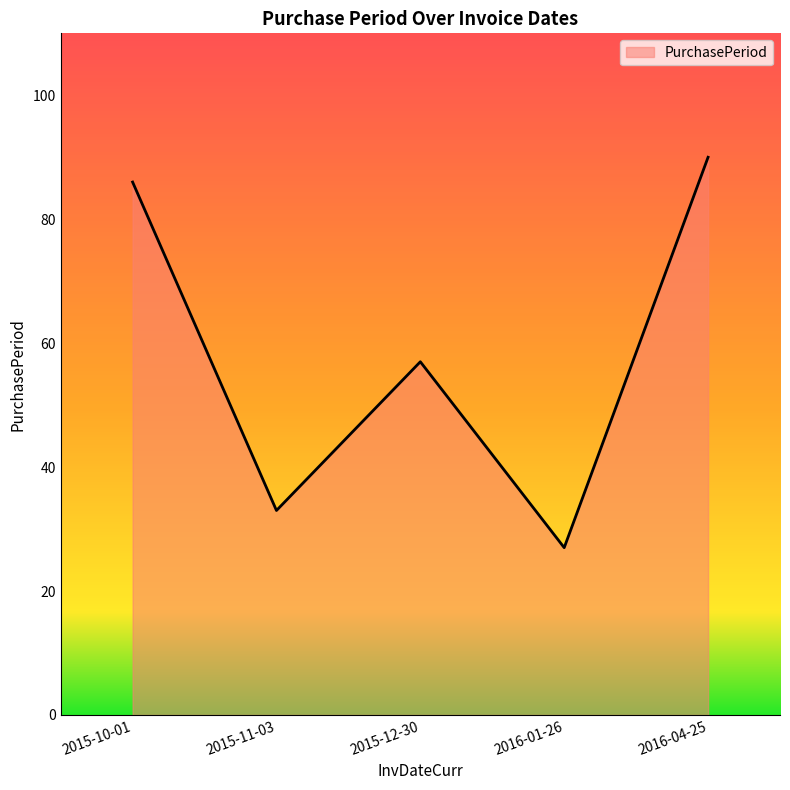

Approximately how many times larger is the value at 2015-10-01 compared to 2015-11-03?

2.6